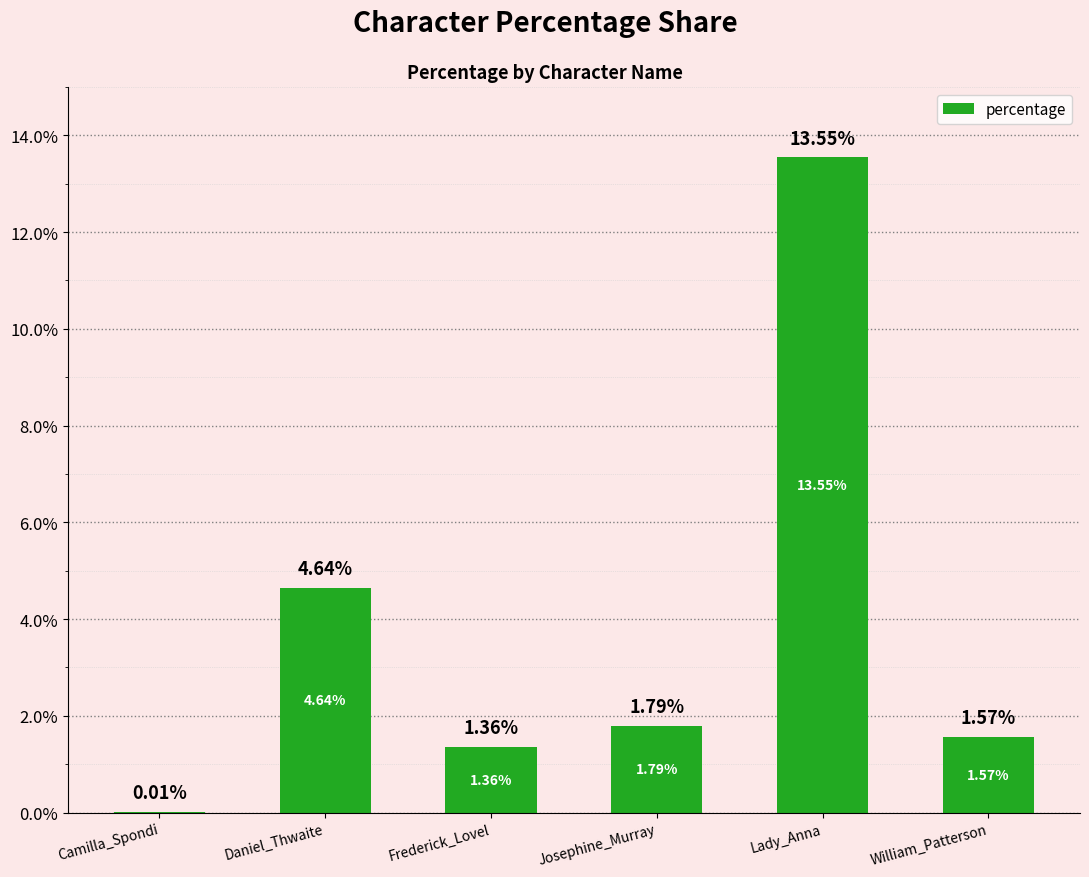

The chart shows a value of 2.0 at Daniel_Thwaite. True or false?

False